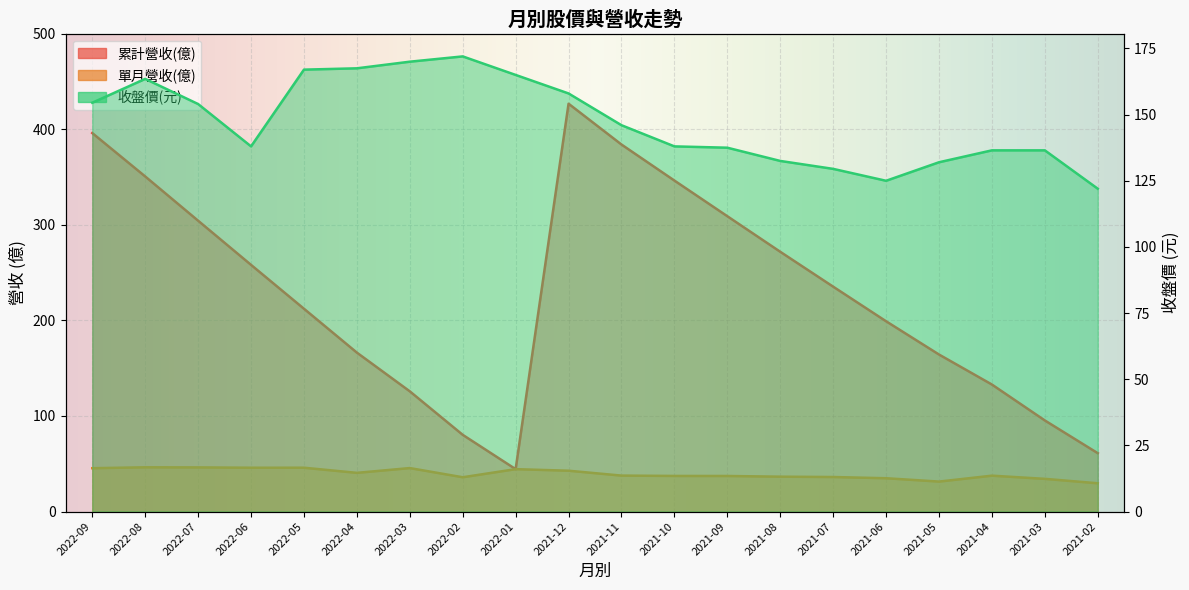

True or false: 收盤價 and 累計營收(億) intersect in this chart.

True